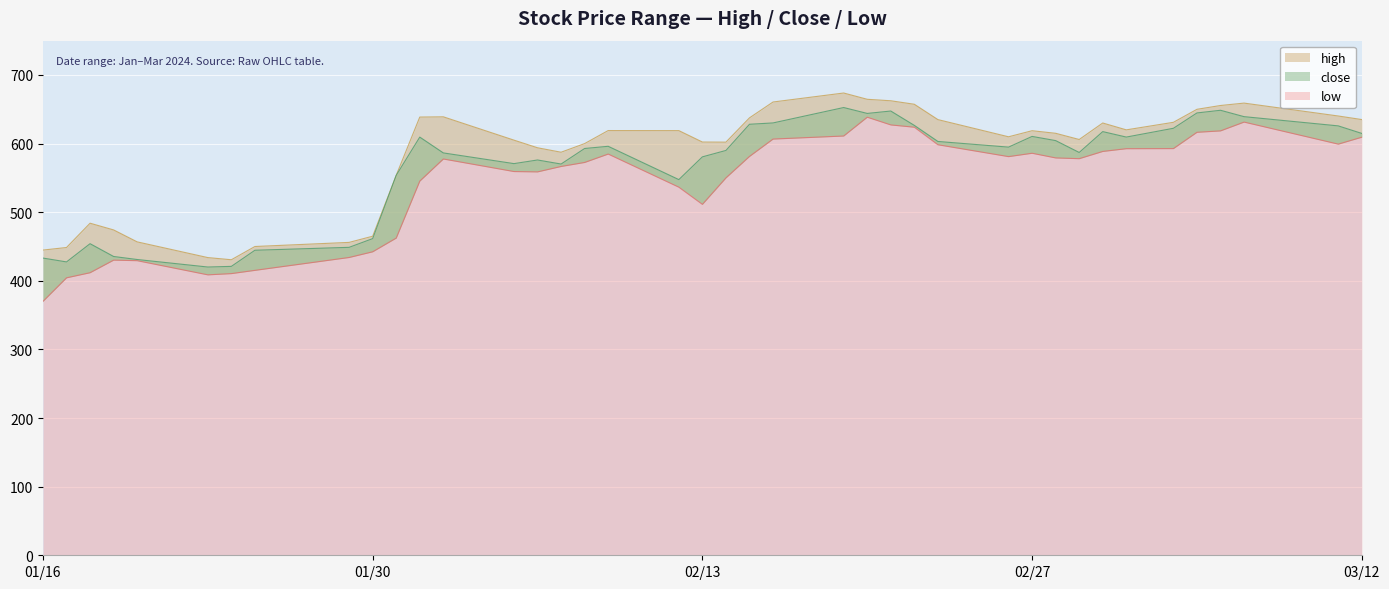

The value of low at 2024-02-15 is 836.8. True or false?

False